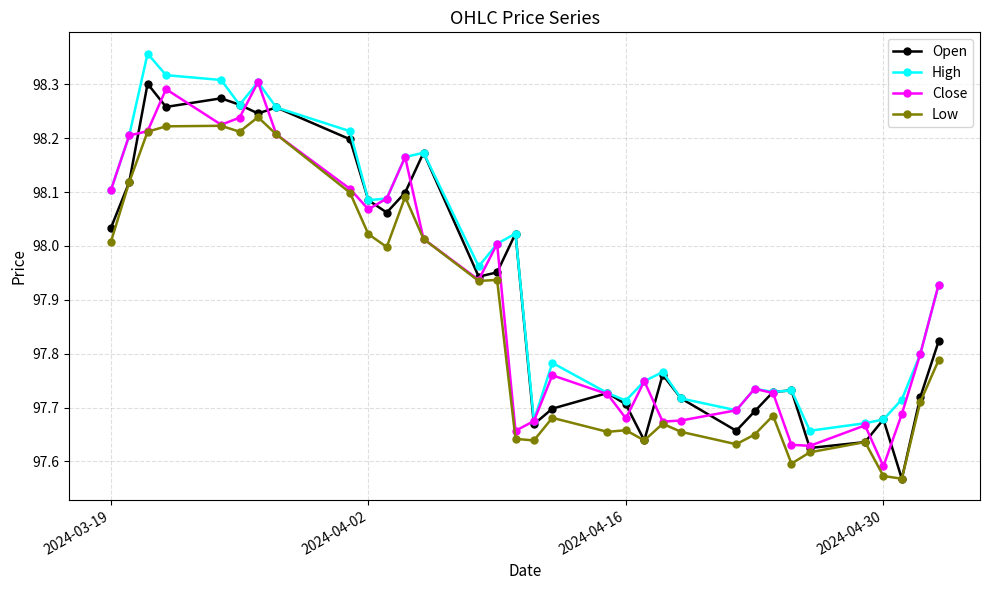

How many distinct data groups are displayed?

4